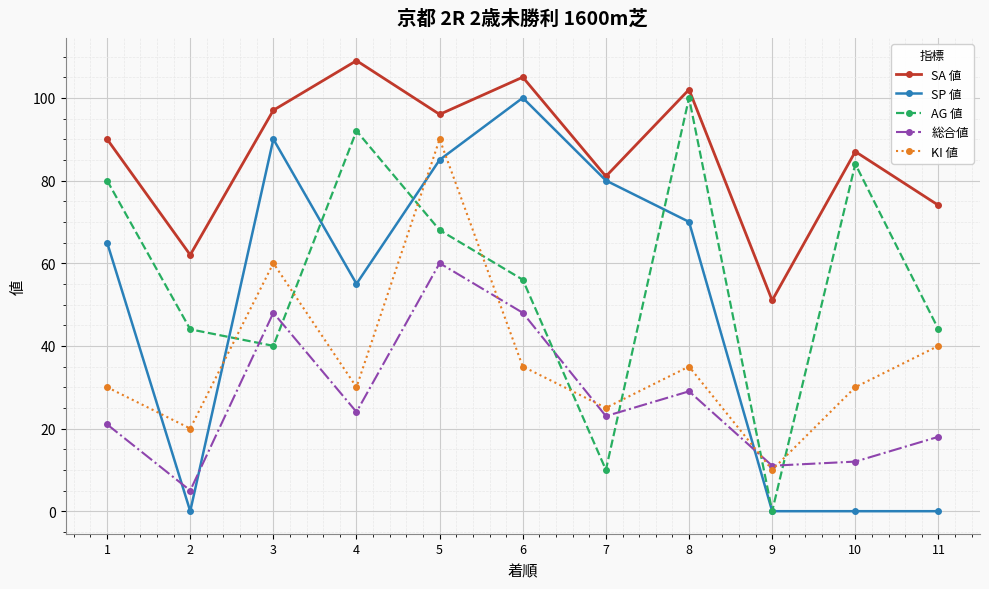

True or false: SA 値 has more than 0 points higher than both neighbors.

True